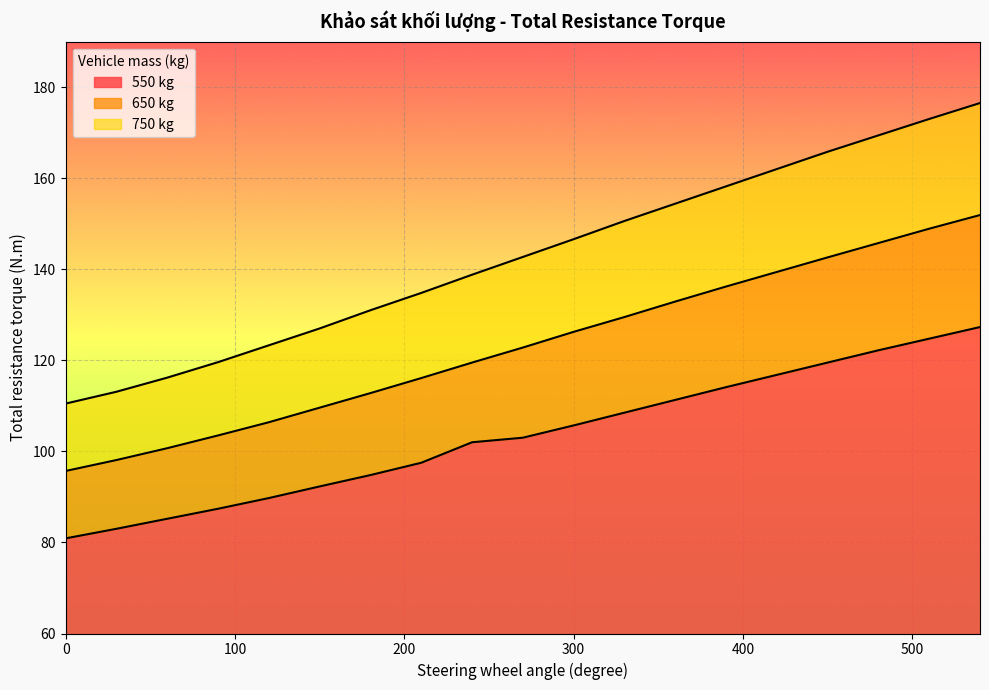

What is the value of the 650 kg point at the 14th from the left?

136.2